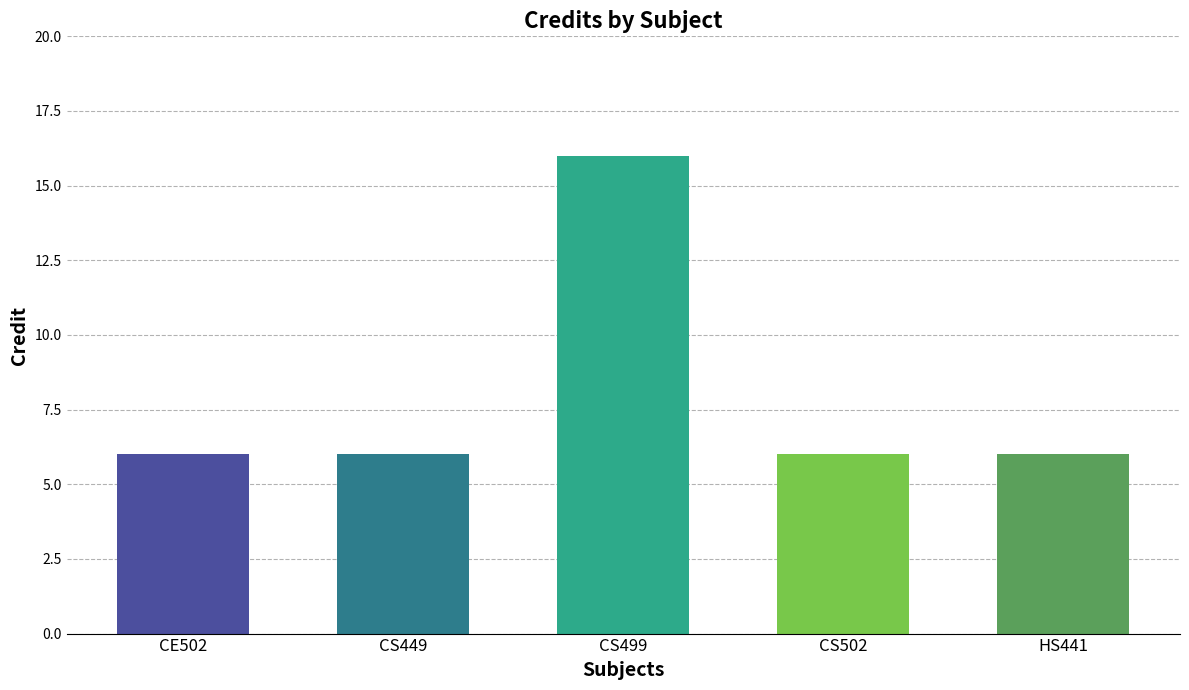

What is the label of the 5th bar from the right?

CE502